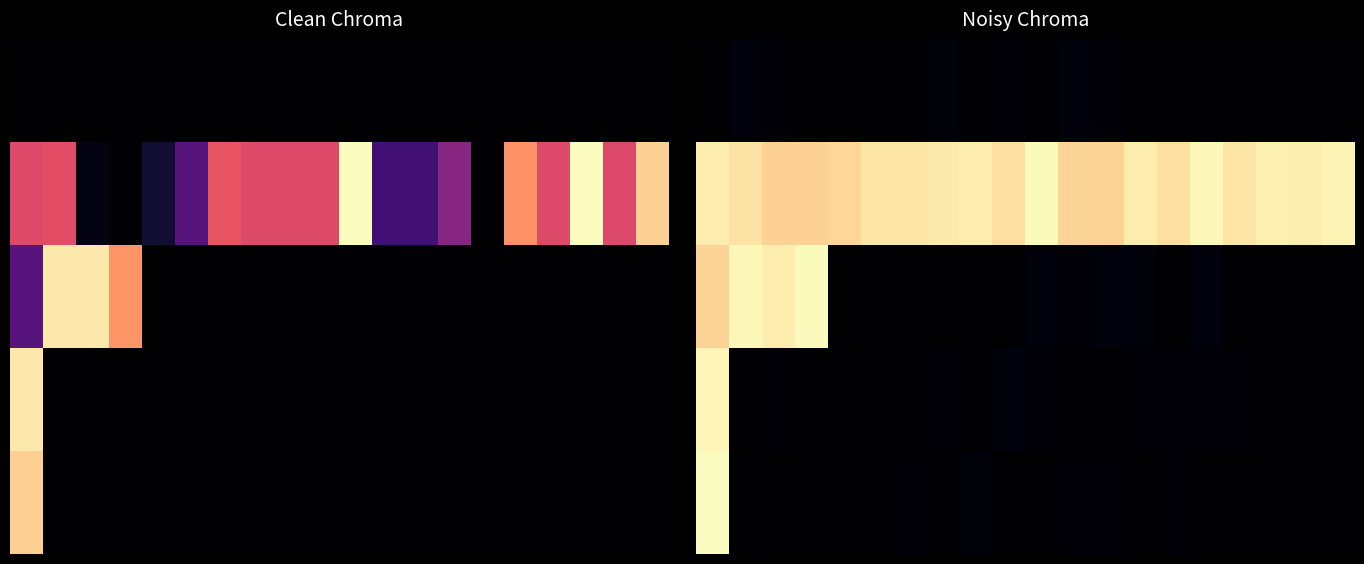

What is the difference between the highest and lowest values at 6?

0.9